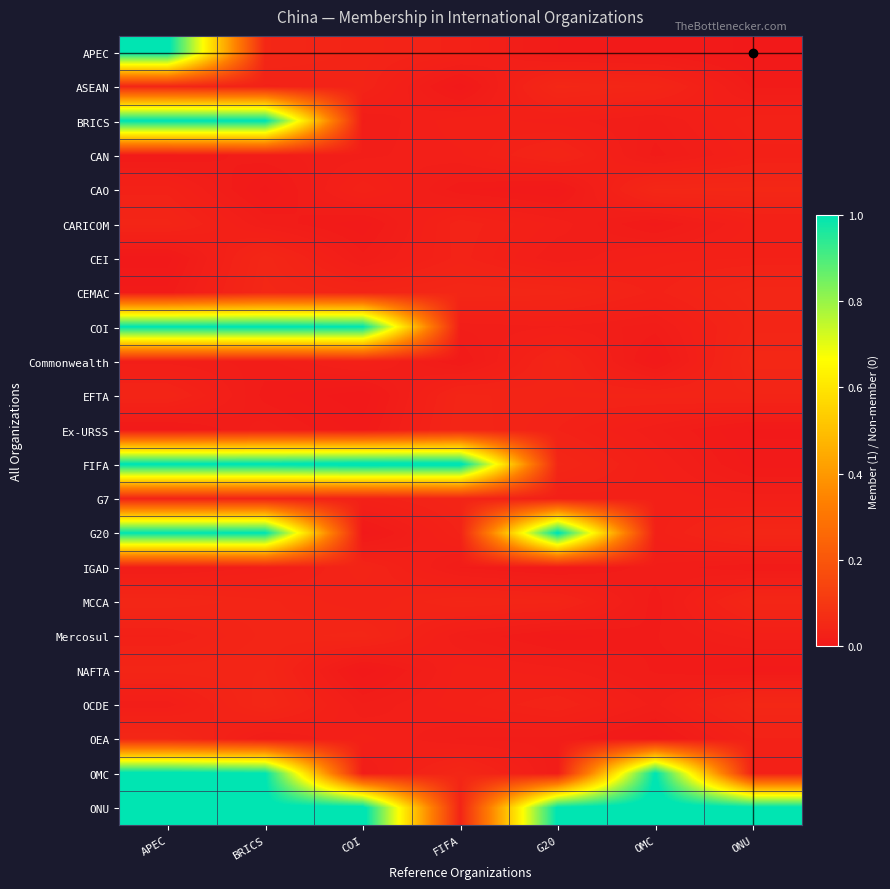

At which category does the chart reach its minimum across all series?

COI